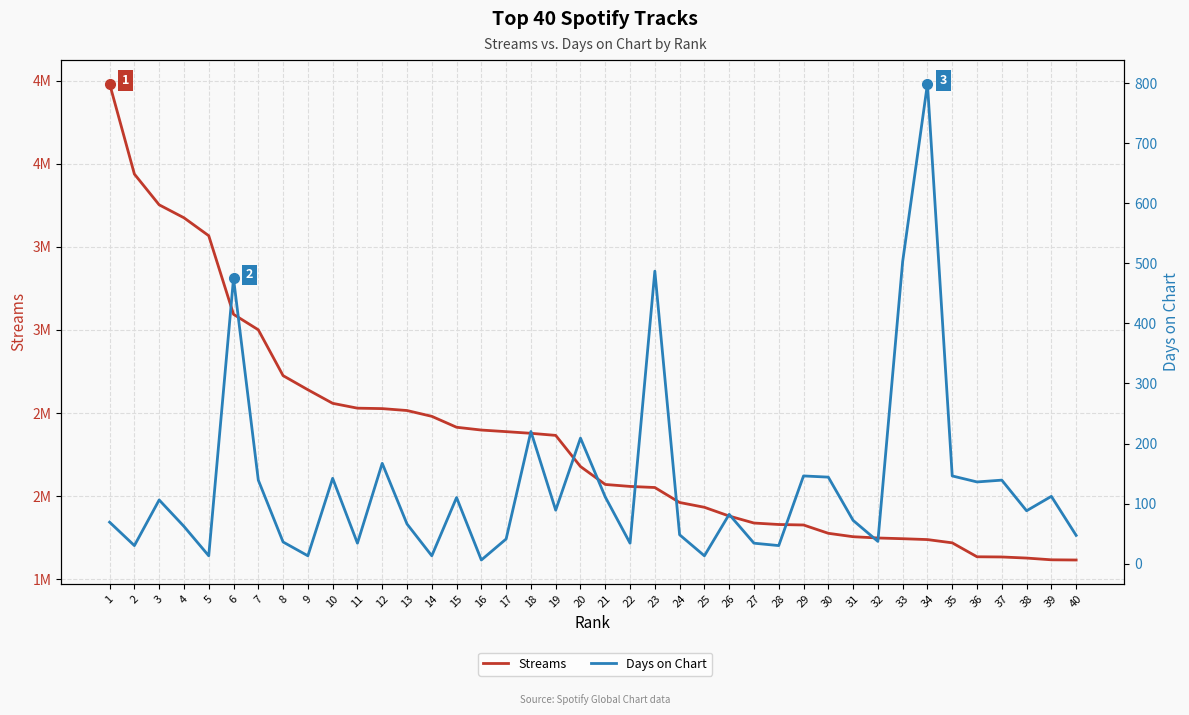

What is the difference between the second highest and second lowest values in the Days on Chart series?

490